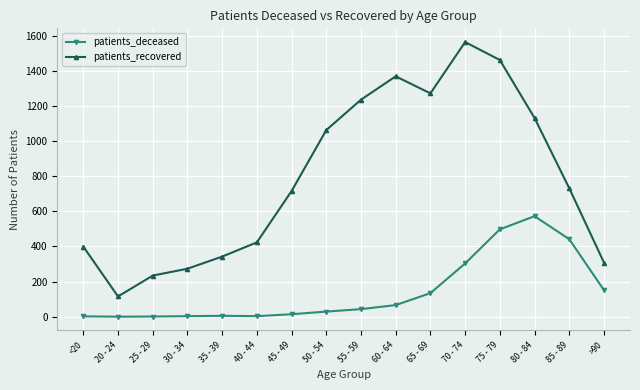

Which series has the largest range (max minus min)?

patients_recovered